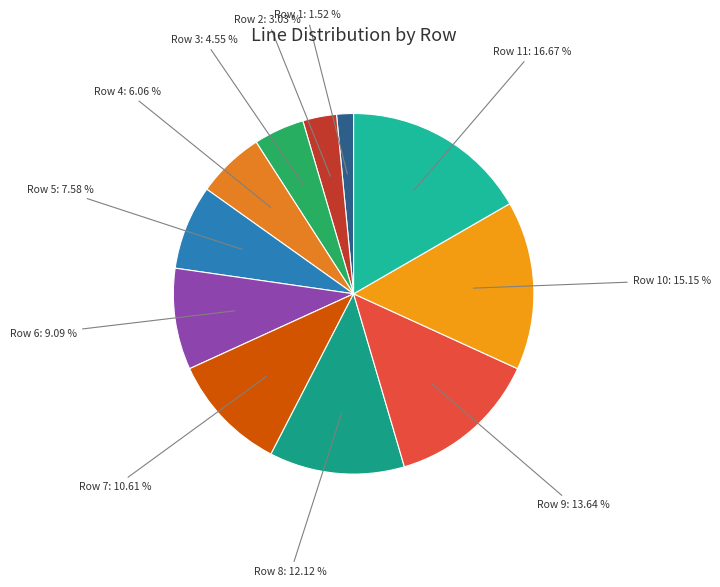

Which has a higher value, Row 10: 15.15 % or Row 8: 12.12 %?

Row 10: 15.15 %